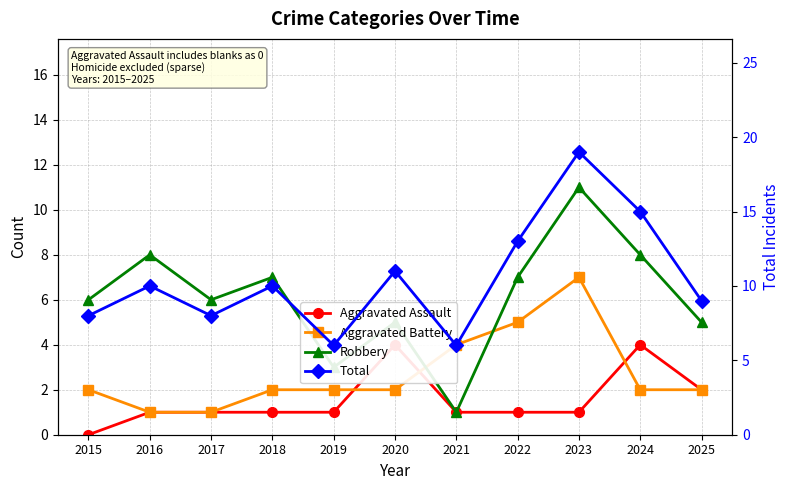

Reading right to left, transcribe all the data shown in this chart.

Aggravated Assault: 2025=2	2024=4	2023=1	2022=1	2021=1	2020=4	2019=1	2018=1	2017=1	2016=1	2015=0
Aggravated Battery: 2025=2	2024=2	2023=7	2022=5	2021=4	2020=2	2019=2	2018=2	2017=1	2016=1	2015=2
Robbery: 2025=5	2024=8	2023=11	2022=7	2021=1	2020=5	2019=3	2018=7	2017=6	2016=8	2015=6
Total: 2025=9	2024=15	2023=19	2022=13	2021=6	2020=11	2019=6	2018=10	2017=8	2016=10	2015=8